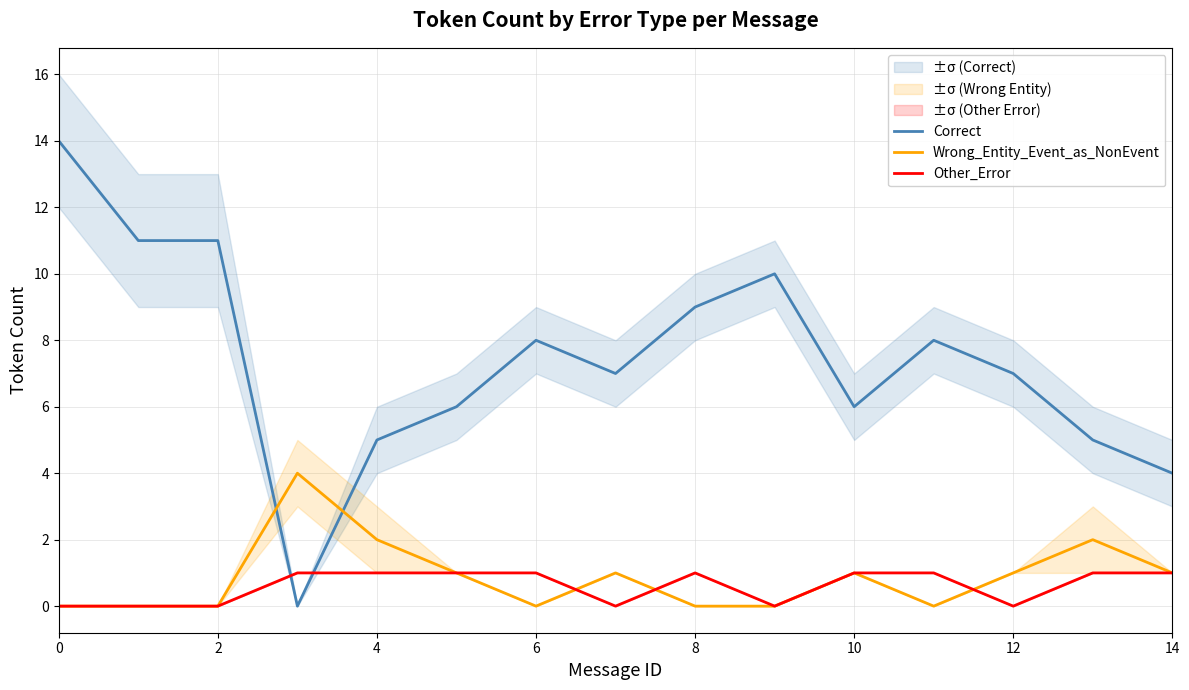

What is the difference between the maximum and minimum values in the Other_Error series?

1